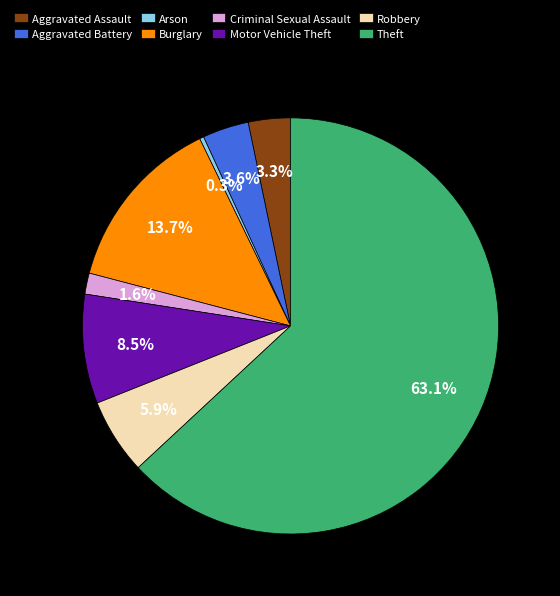

Does Motor Vehicle Theft account for over 50% of the chart?

No